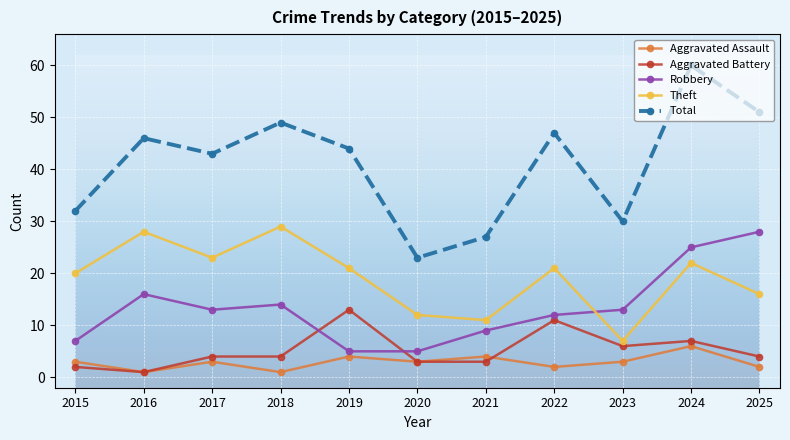

Which label corresponds to the largest value in the chart?

2024